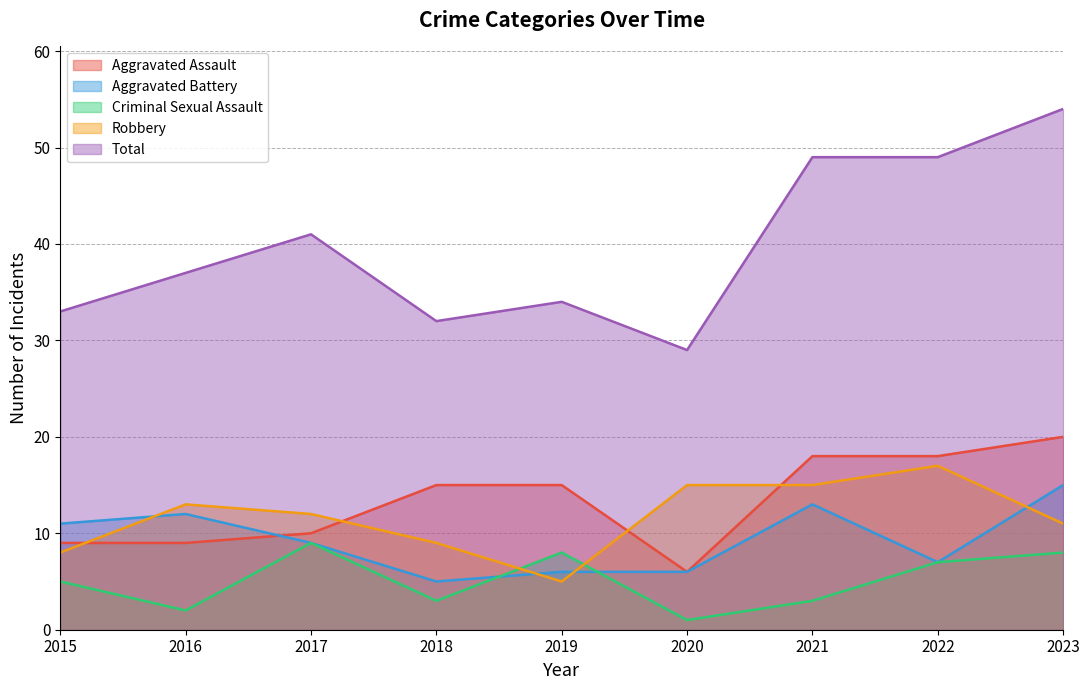

Between 2017 and 2019, which series saw the biggest shift?

Robbery